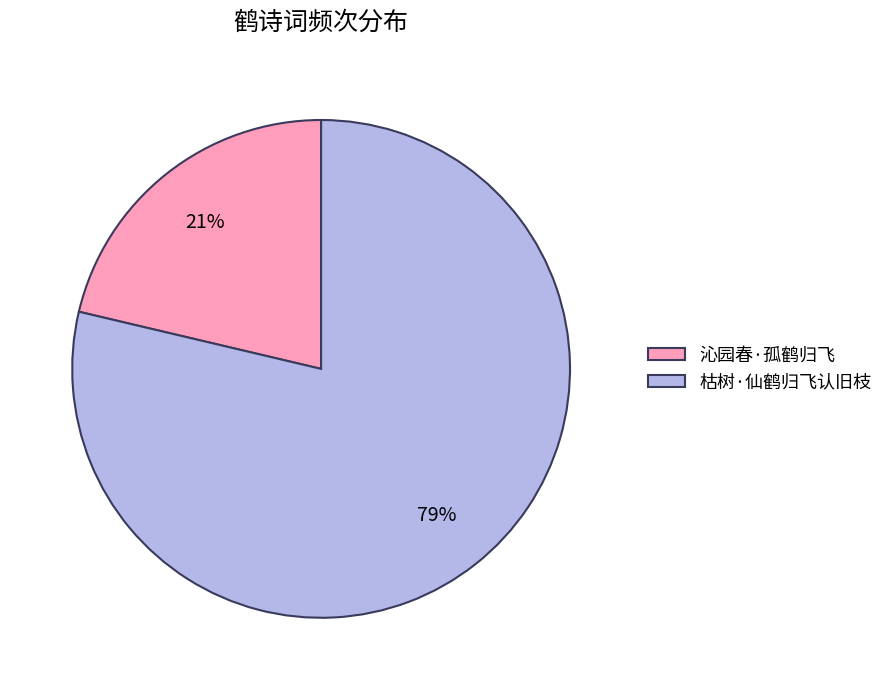

To the nearest percent, what portion does 沁园春·孤鹤归飞 represent?

21%